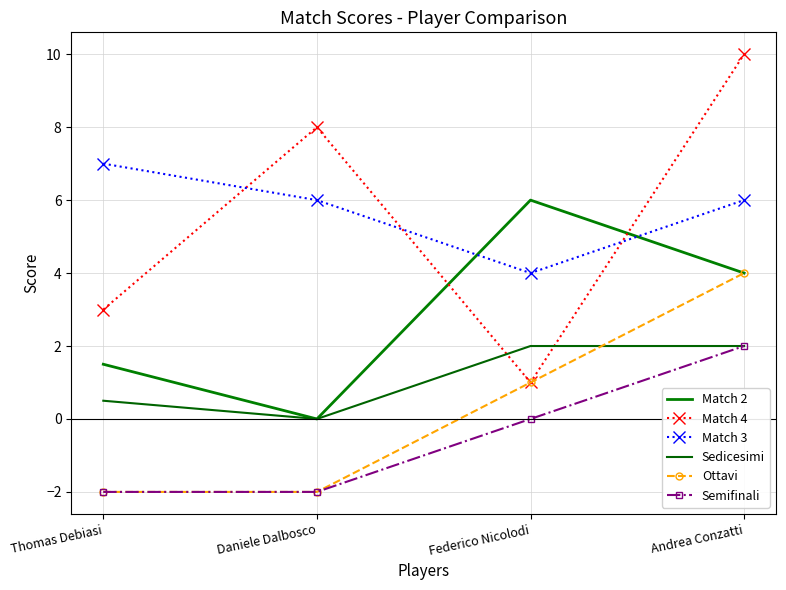

What is the label of the 3rd point from the left?

Federico Nicolodi